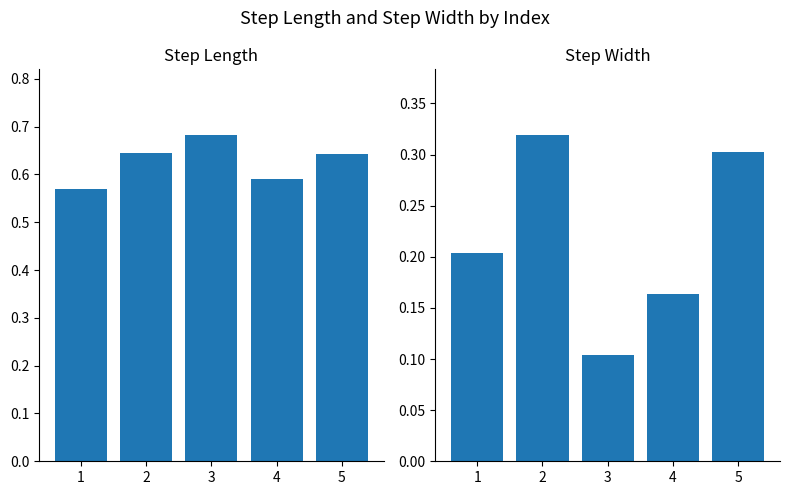

What is the difference between the second highest and minimum values in the step_length series?

0.1